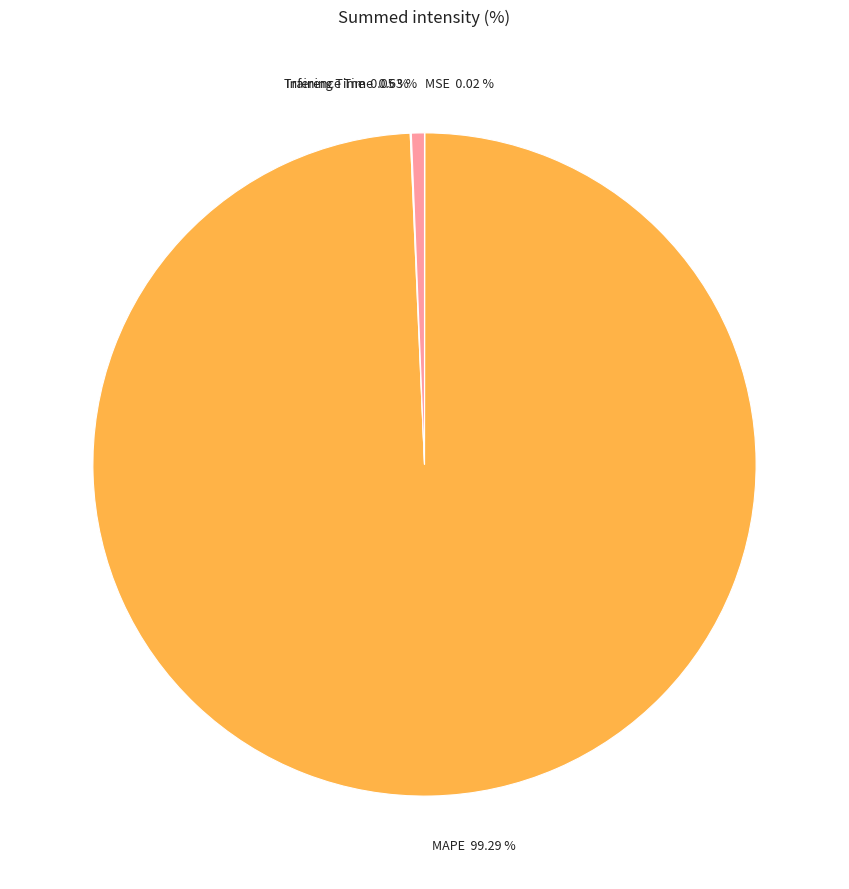

Which slice is the largest?

MAPE